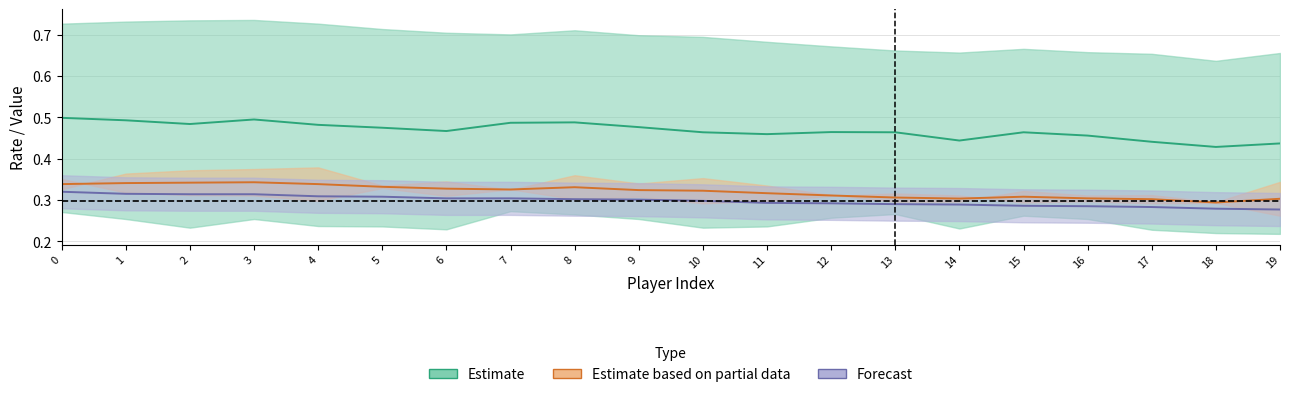

How many wOBA values are between 0 and 1?

20